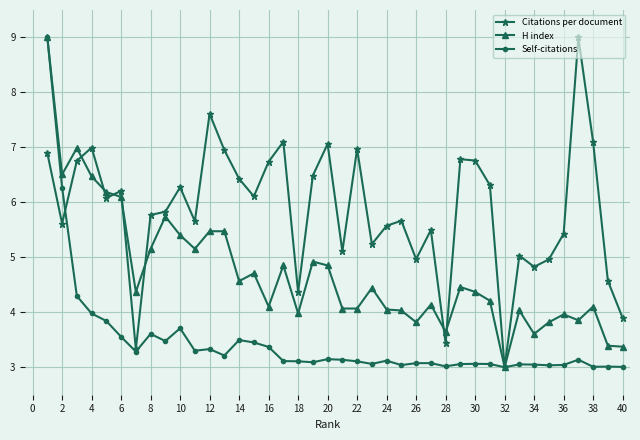

Is this an area chart (filled region under the line)?

No